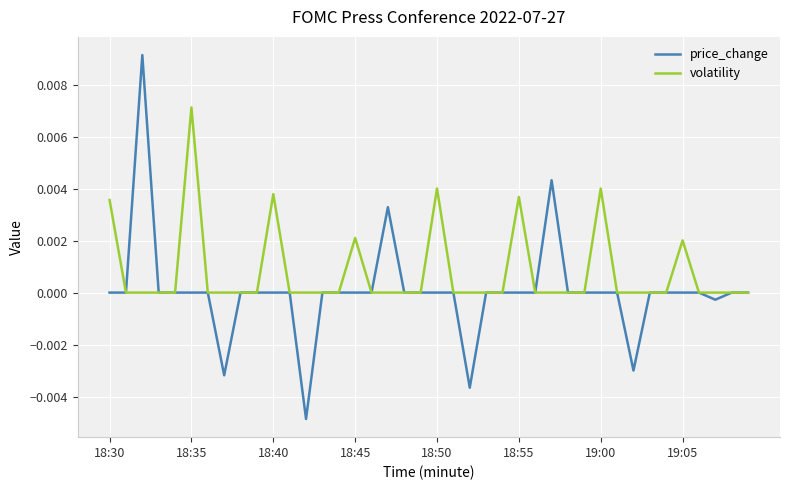

Which series has the largest total across all categories?

volatility